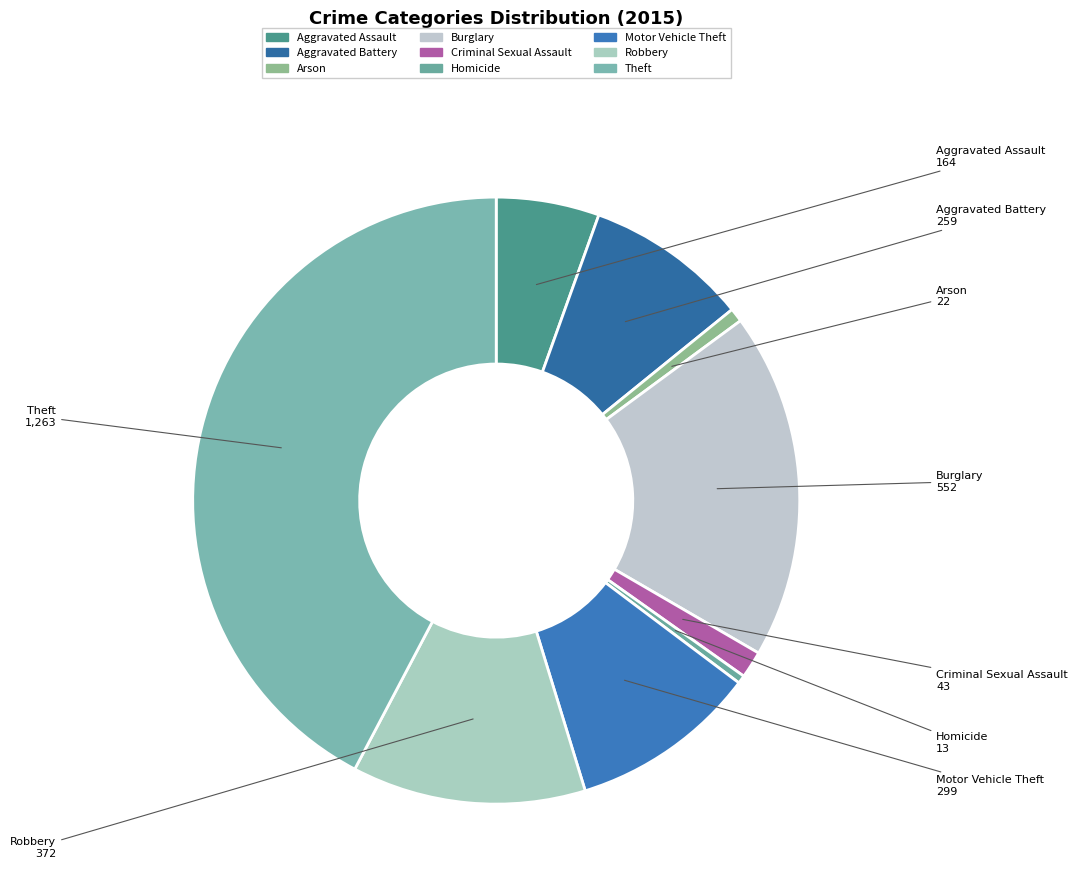

Is the sum of Burglary and Robbery greater than half?

No